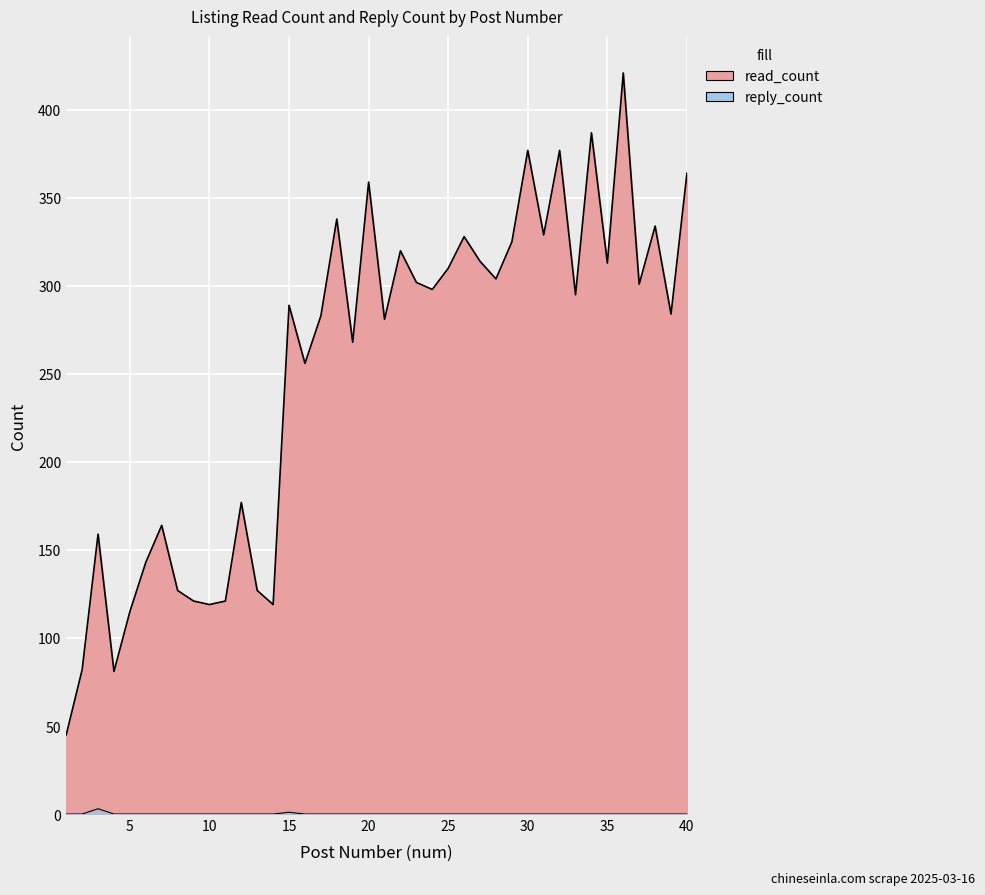

What is the value of the read_count point at the 1st from the left?

45